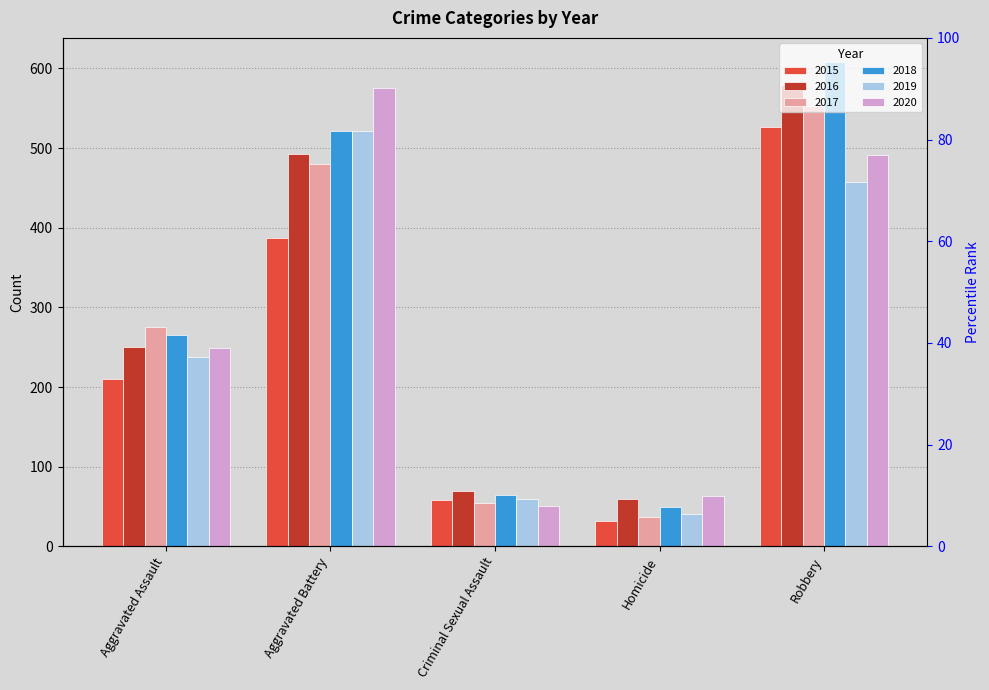

What is the difference between the maximum and second lowest values in the 2019 series?

461